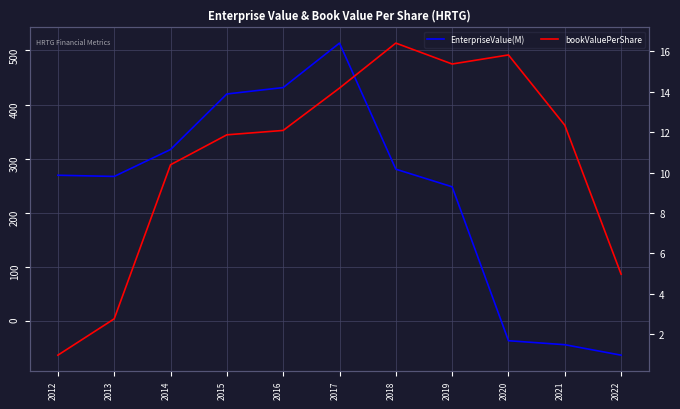

What is the difference between the maximum and minimum values in the bookValuePerShare series?

15.4